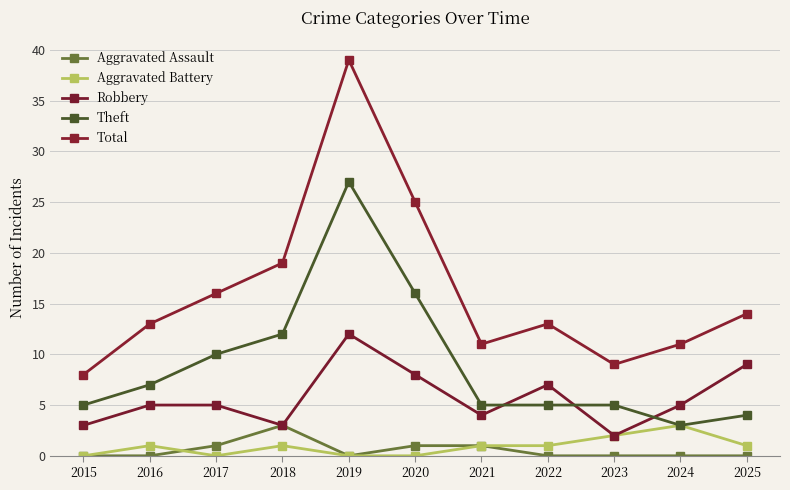

Is it true that Robbery equals 2 at 2024?

False